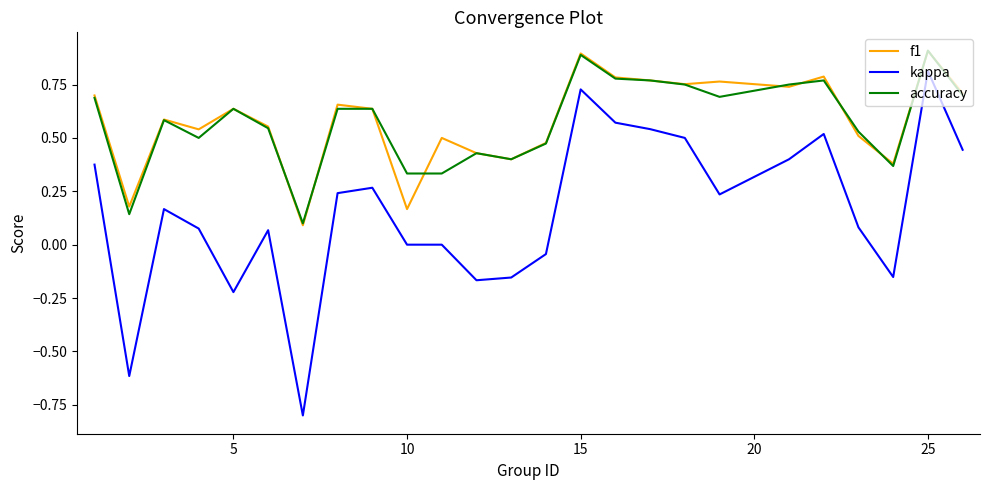

Which series has the widest spread of values?

kappa